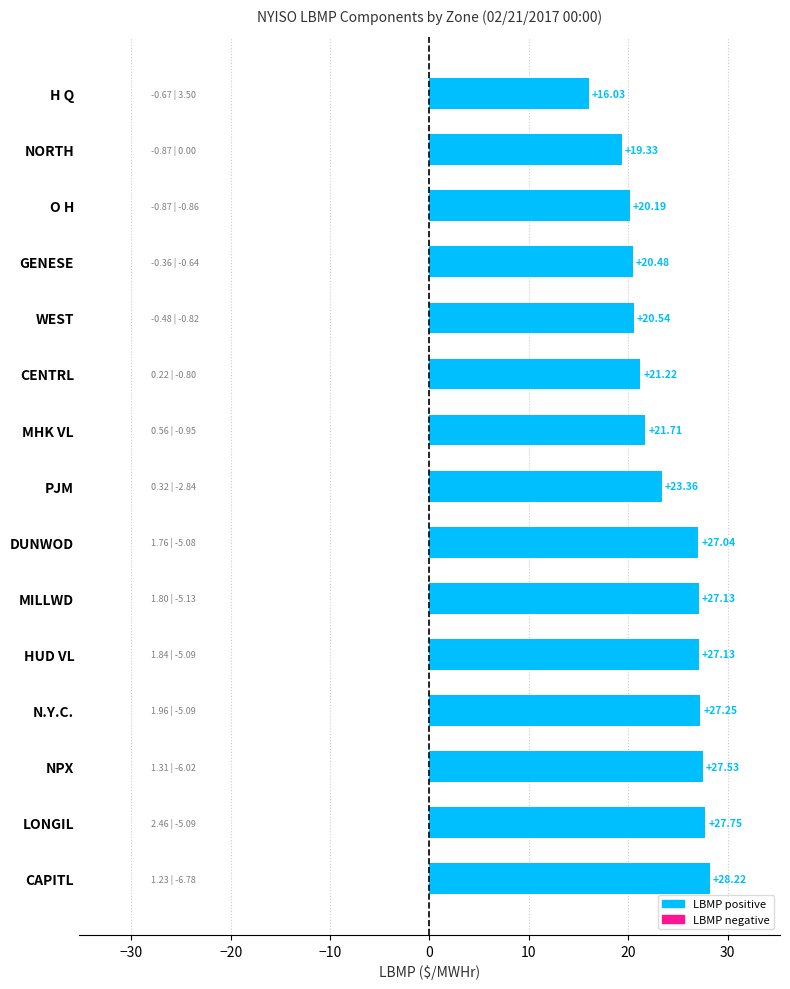

How many distinct data groups are displayed?

1